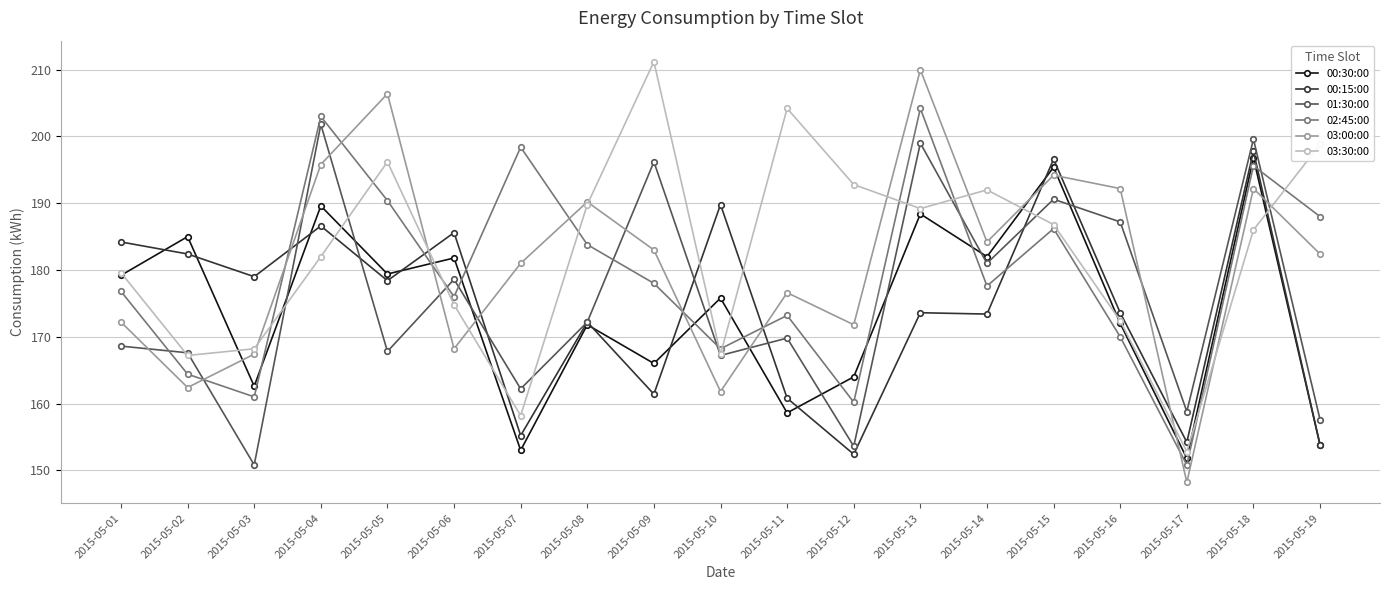

What is the value of the 02:45:00 point at the 2nd from the left?

164.4